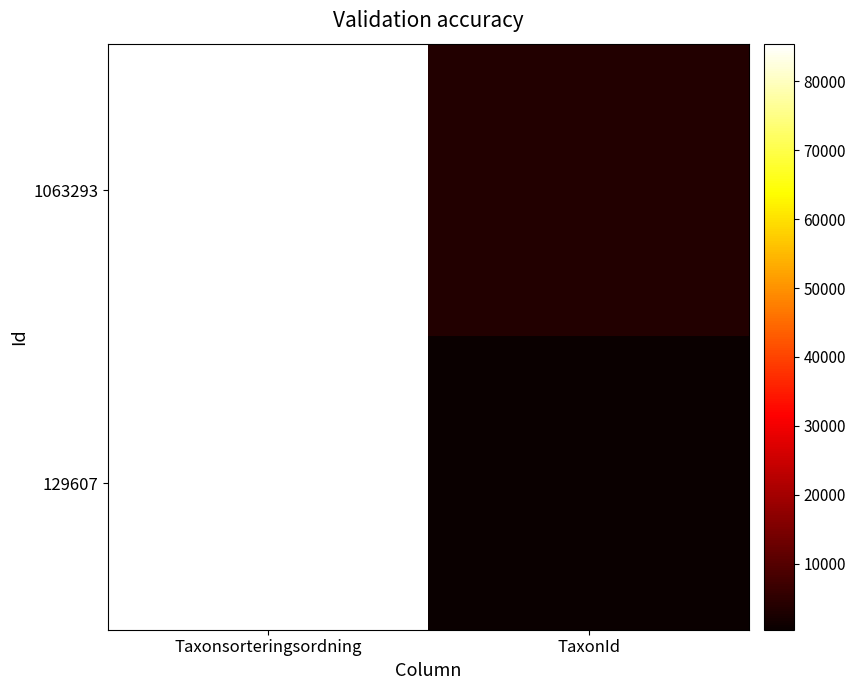

At how many categories does at least one series exceed 62461?

1